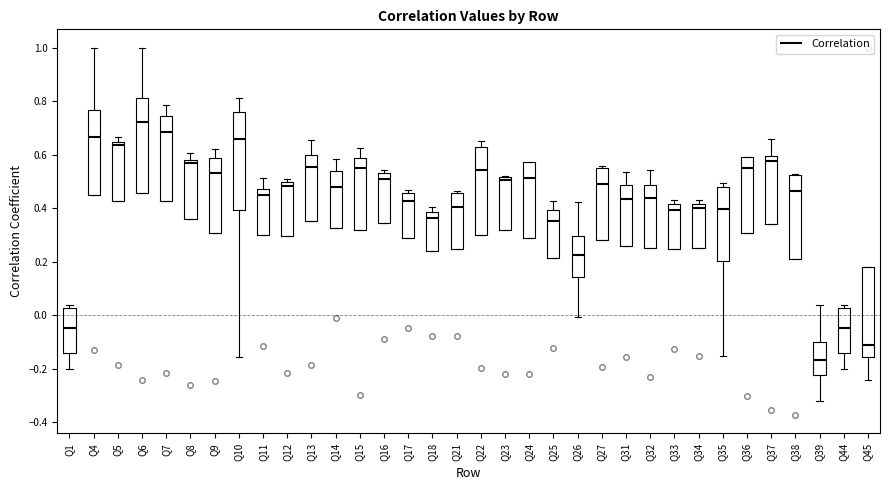

Where does the median line of the box for Q11 sit on the y-axis? The values are not printed on the chart, so give them approximately, as read against the axis.

0.44